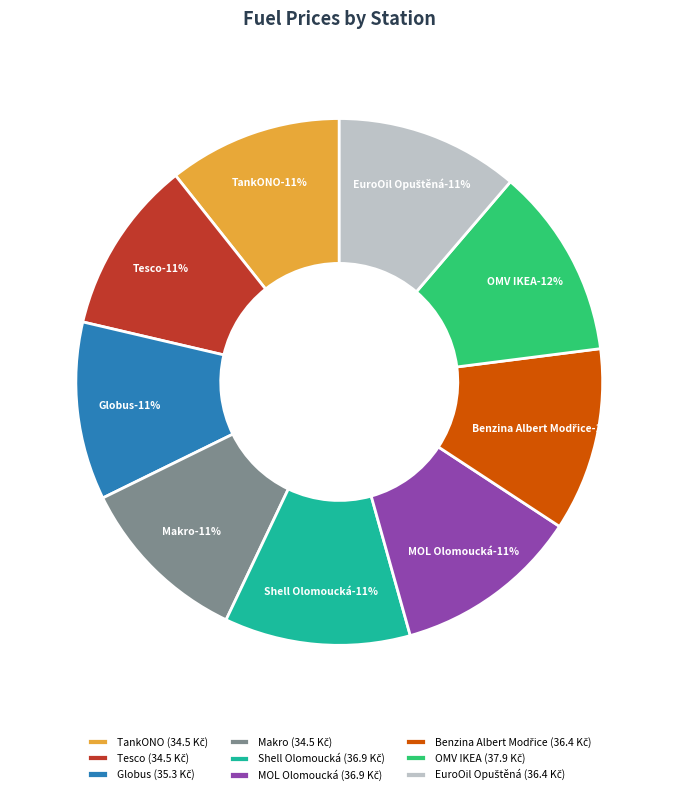

How many slices are in this pie chart?

9